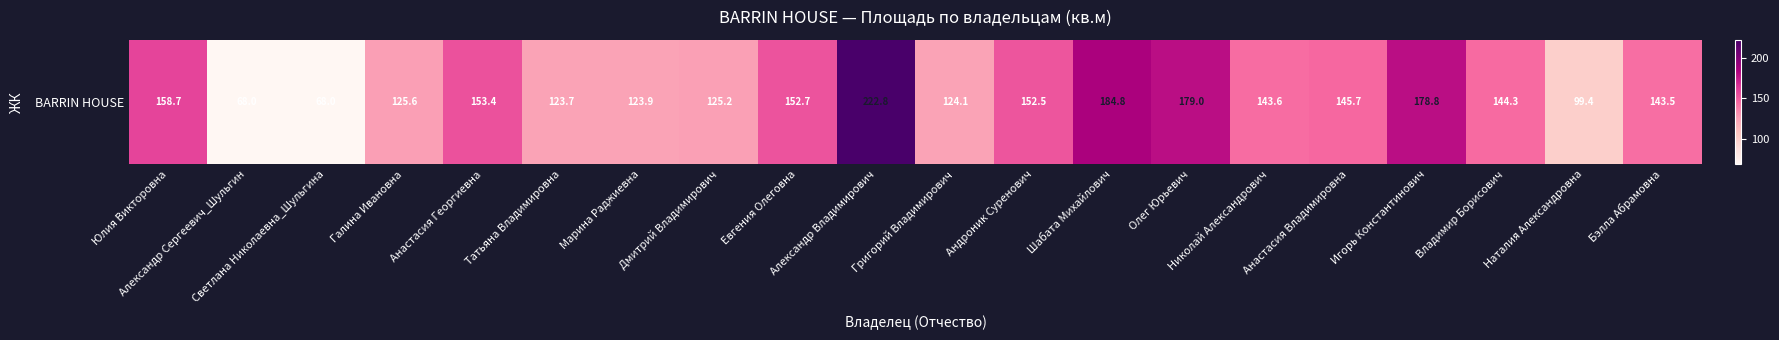

What is the difference between the values at Шабата Михайлович and Анастасия Владимировна?

39.1